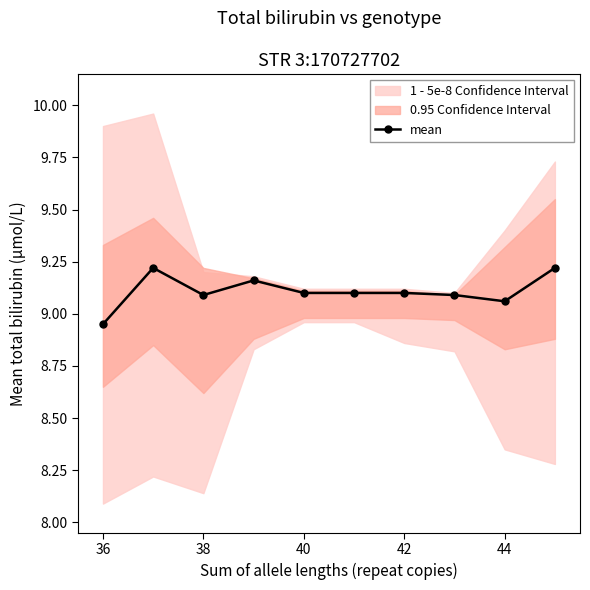

How many values are between 9 and 10?

9